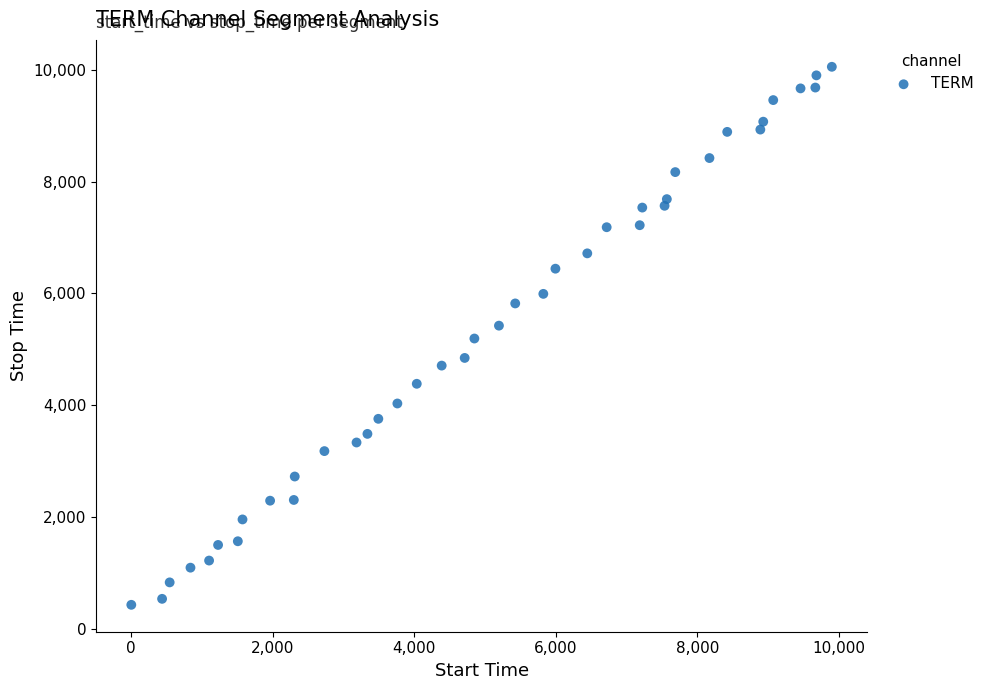

What is the range of Y values (max minus min)?

9615